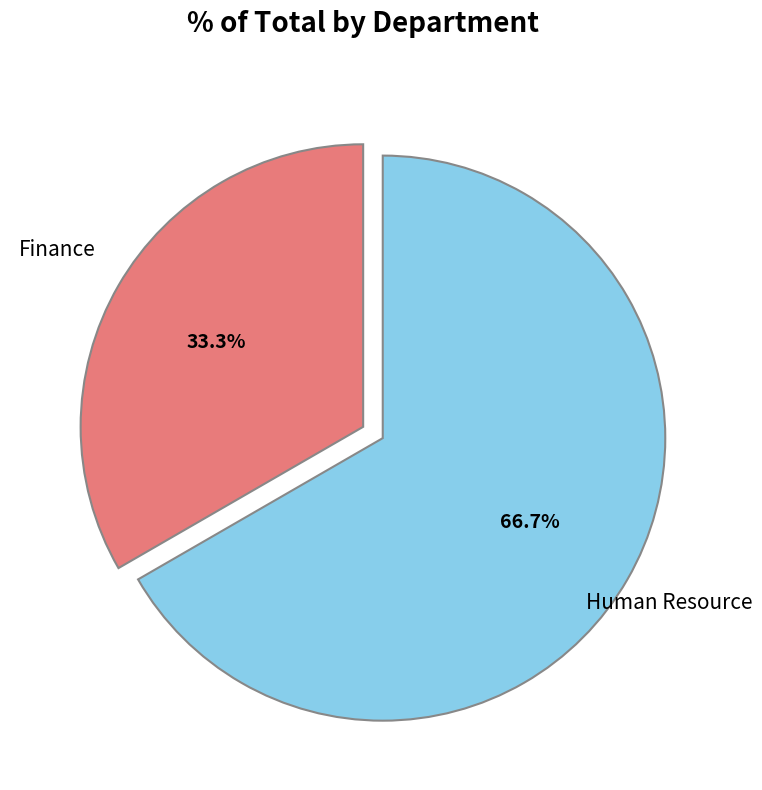

True or false: Finance accounts for 33% of the total.

True